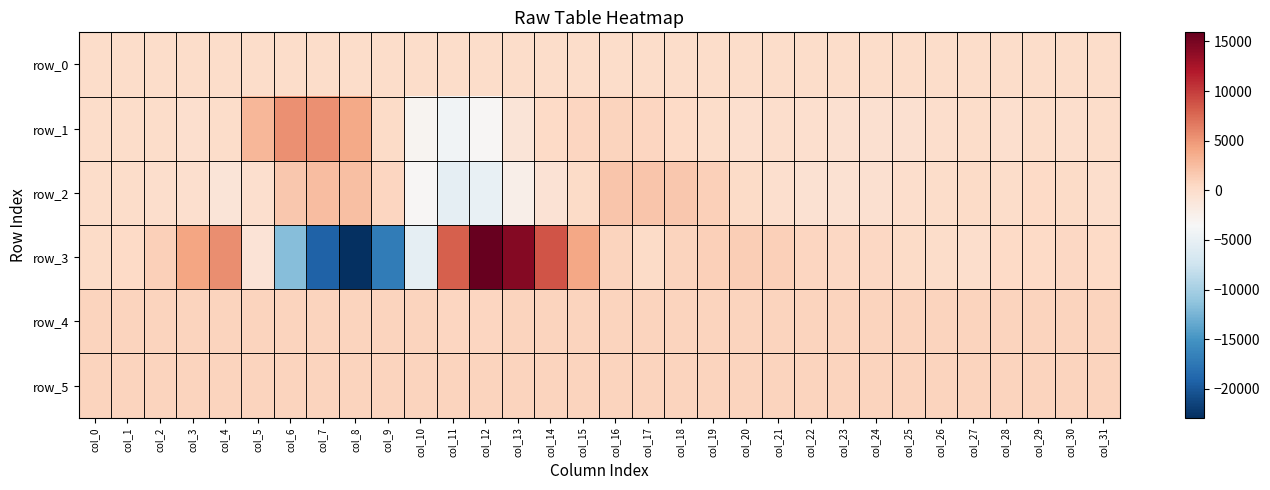

What is the sum of the row_2 values at col_21 and col_13?

-2611.0